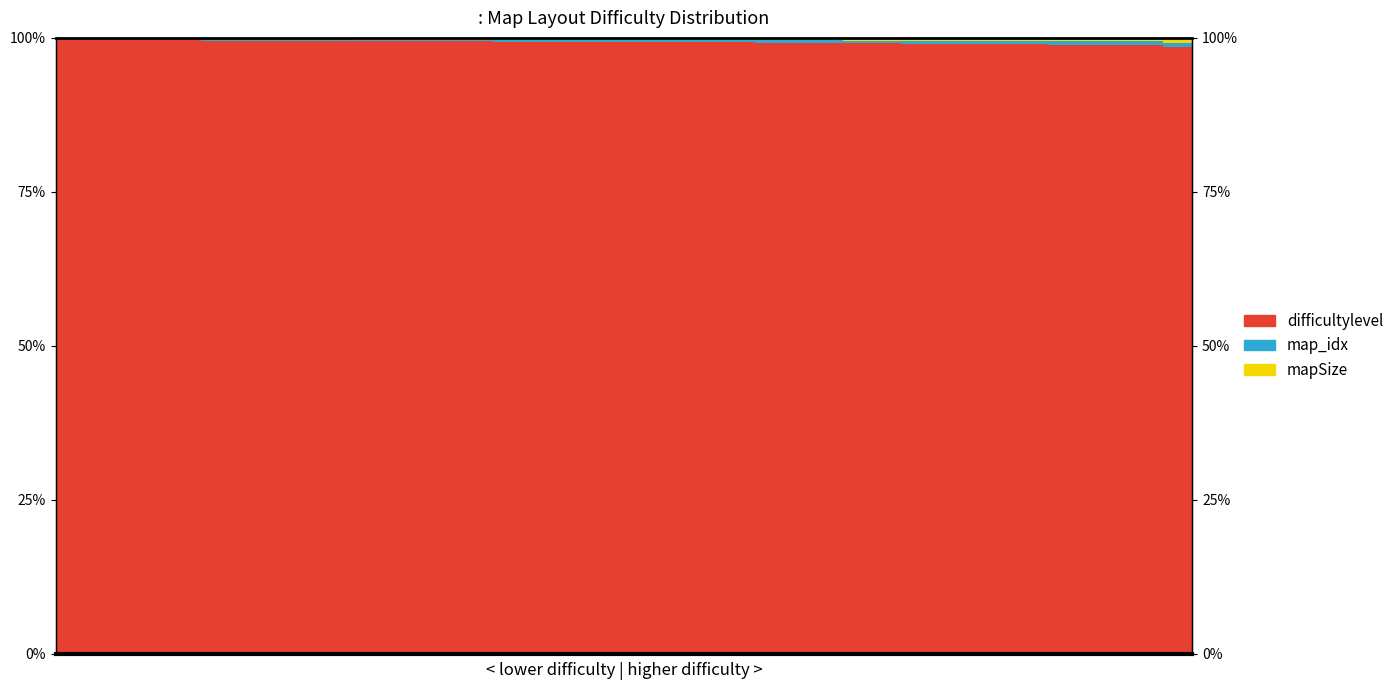

How many data points does each series have?

39